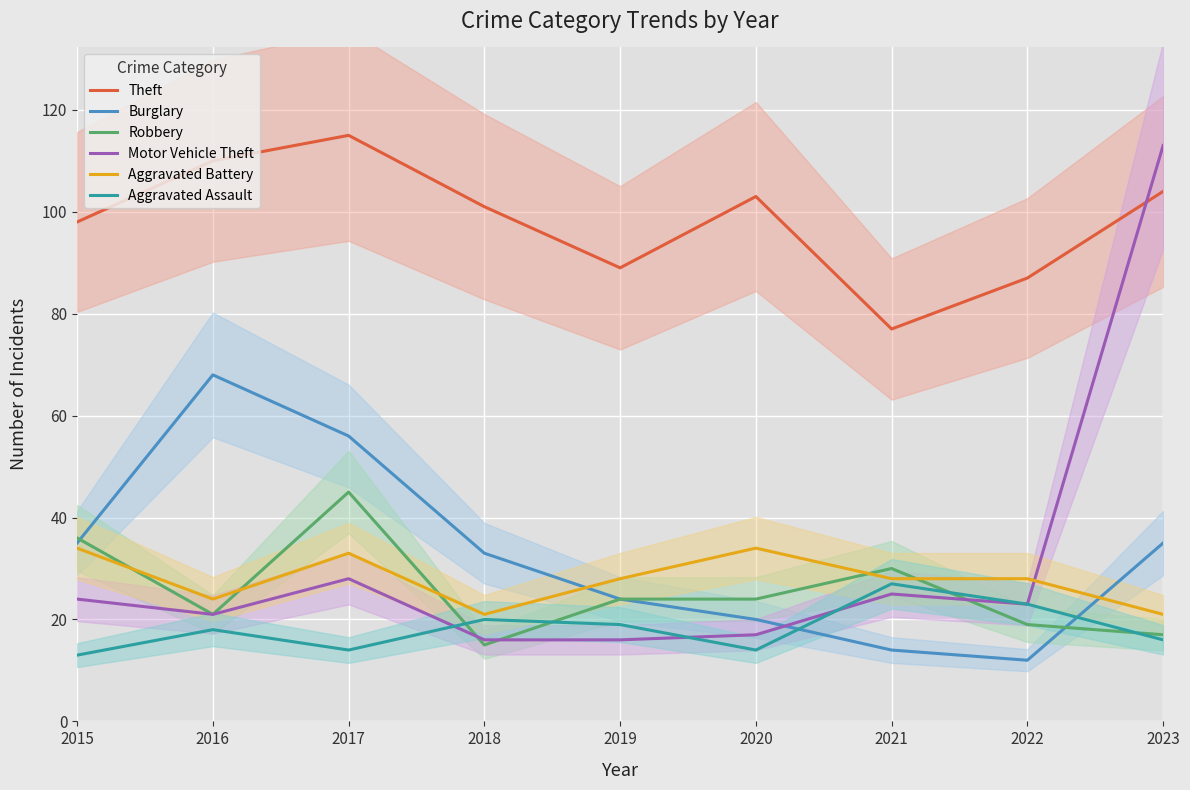

True or false: Motor Vehicle Theft and Burglary cross at least once.

True